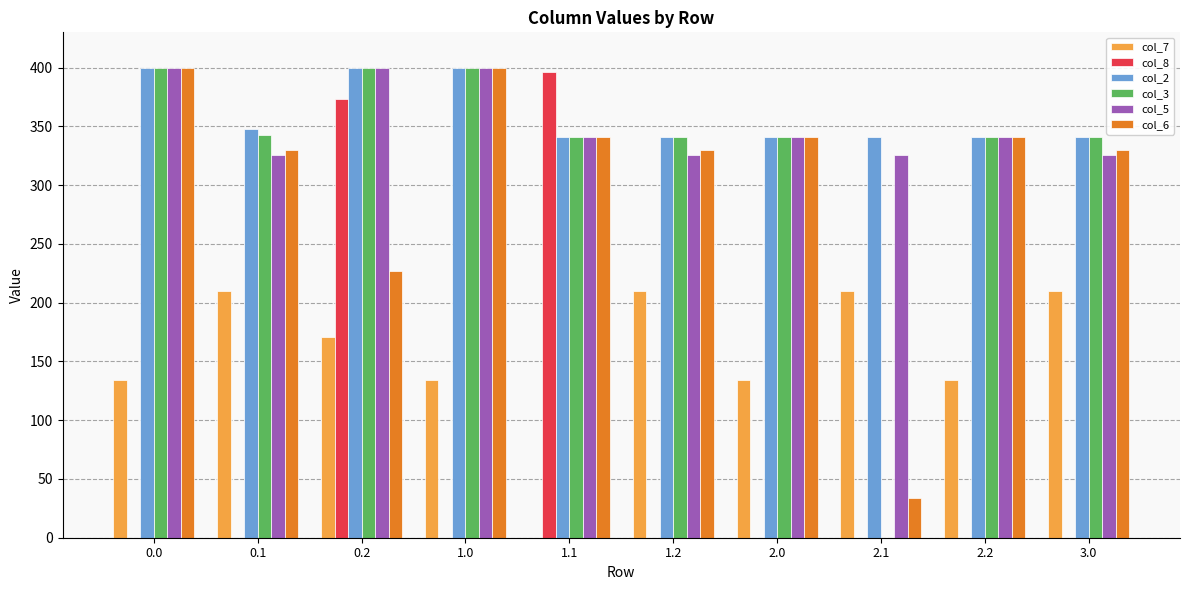

What is the average value of the col_3 series?

324.8